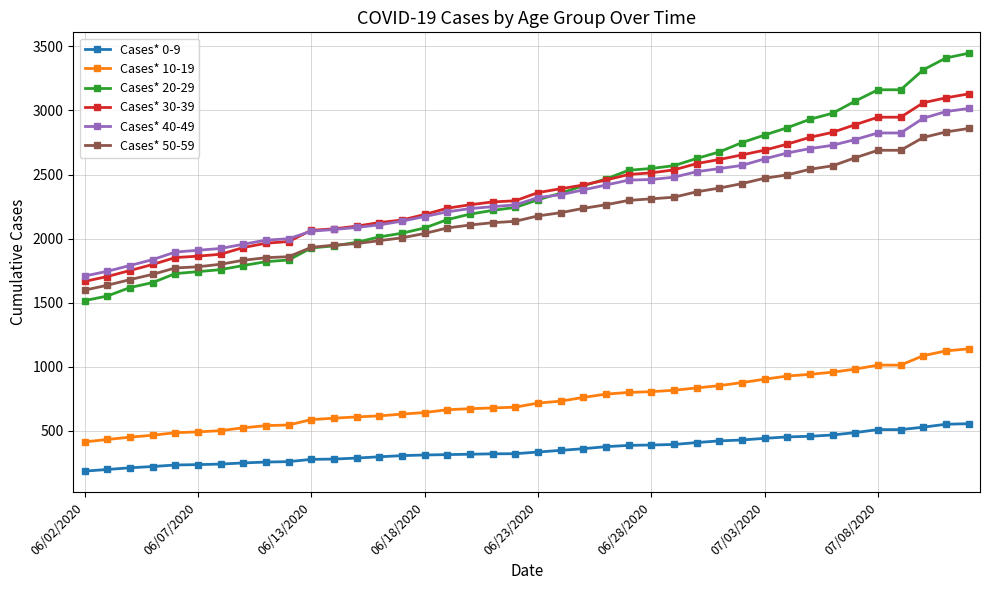

Which series has the widest spread of values?

Cases* 20-29